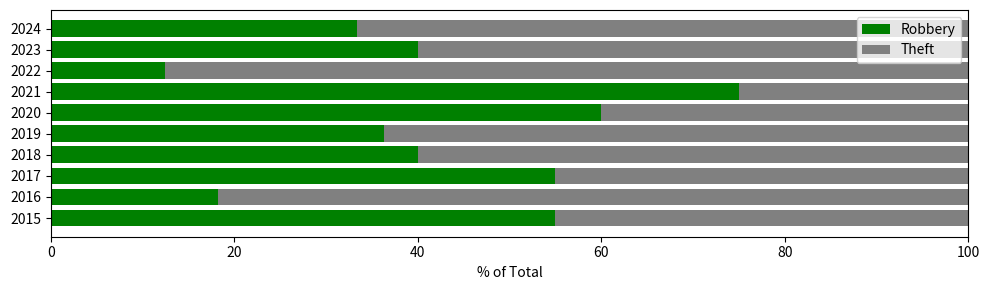

Which category has the lowest value in the Robbery series?

2022